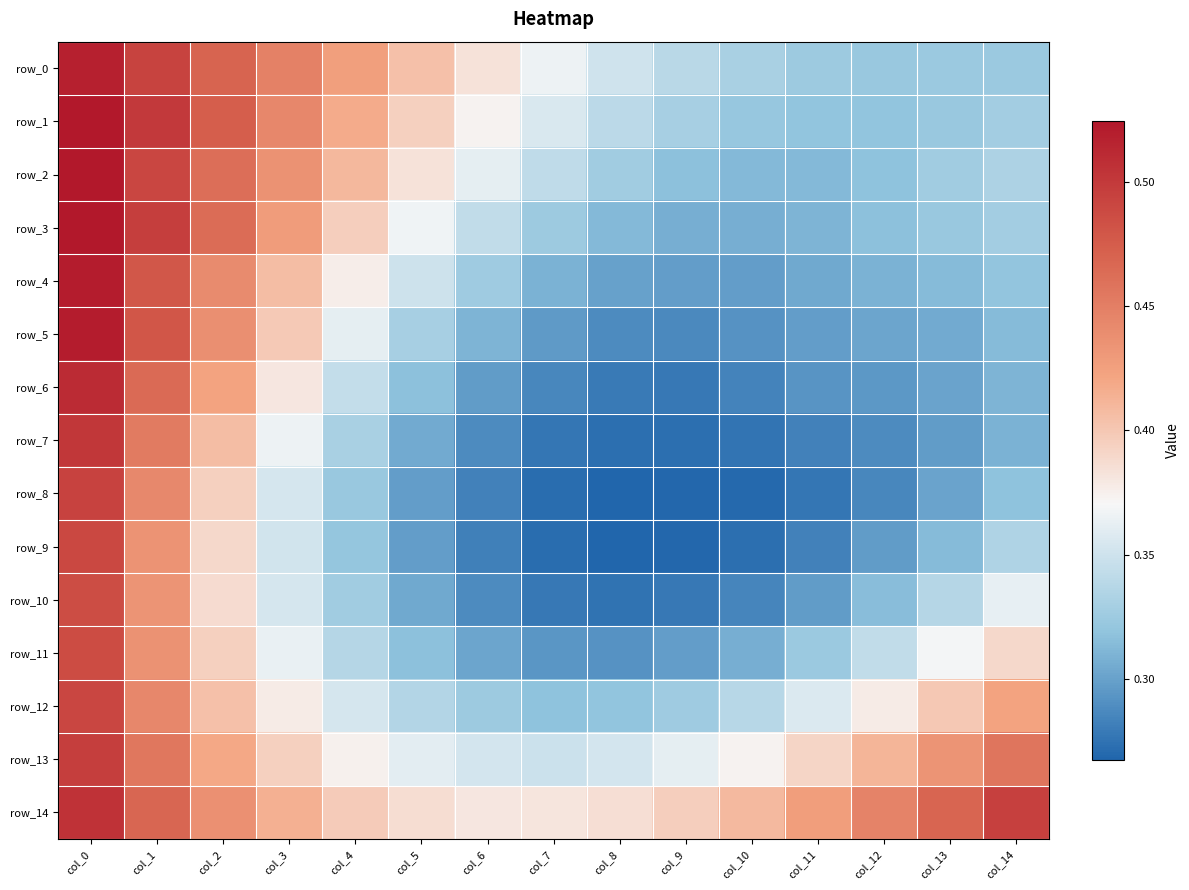

What is the difference between the second highest and second lowest values in the row_9 series?

0.2